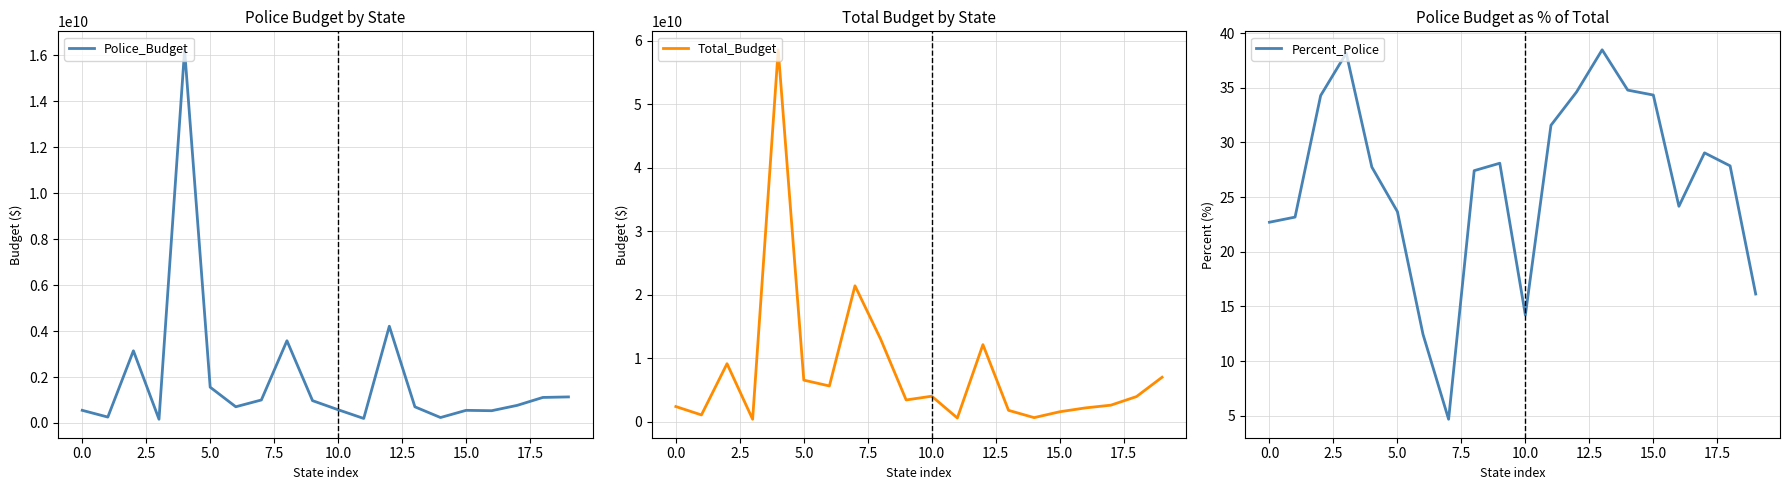

What is the difference between the highest and lowest values at 11?

616145196.4